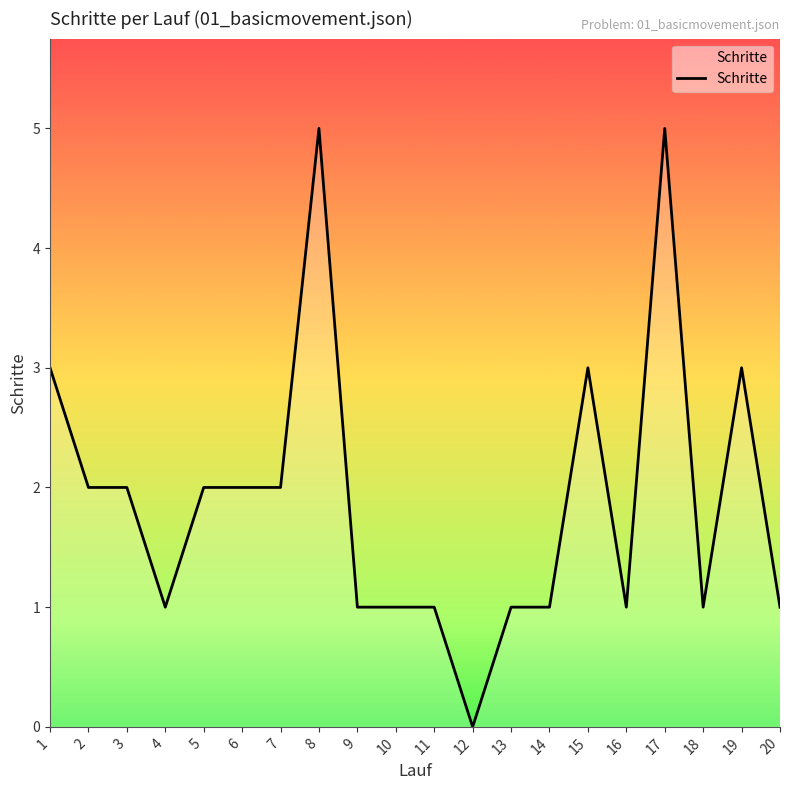

What value does the data have at 17?

5